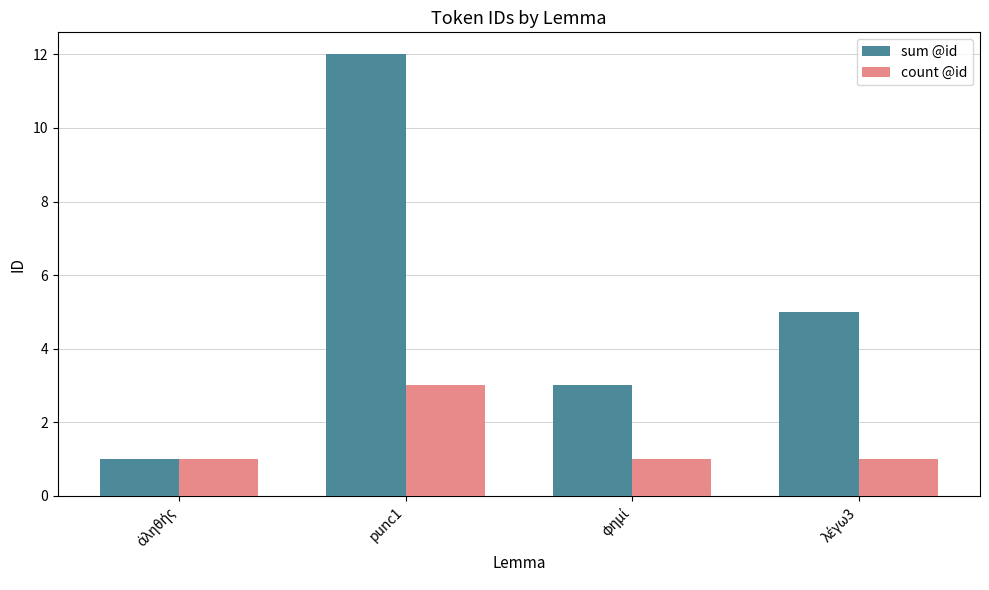

At how many categories does at least one series exceed 2?

3